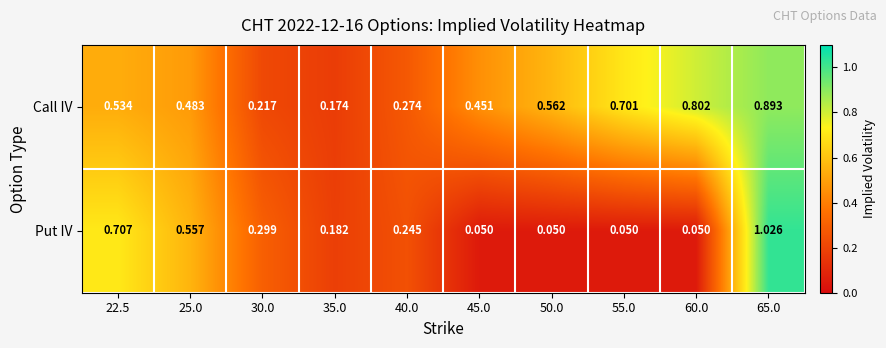

List the series in order of their peak value, highest first.

Put IV, Call IV